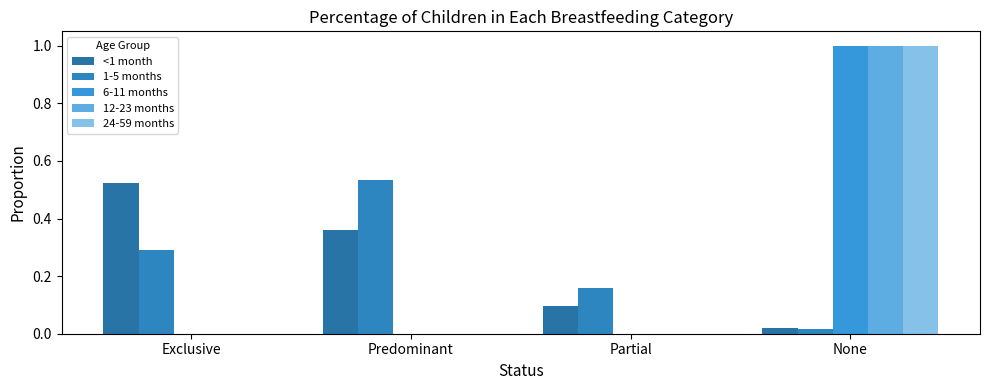

Reading left to right, what are all the values shown in this chart?

<1 month: 0.5	0.4	0.1	0.0
1-5 months: 0.3	0.5	0.2	0.0
6-11 months: 0.0	0.0	0.0	1.0
12-23 months: 0.0	0.0	0.0	1.0
24-59 months: 0.0	0.0	0.0	1.0